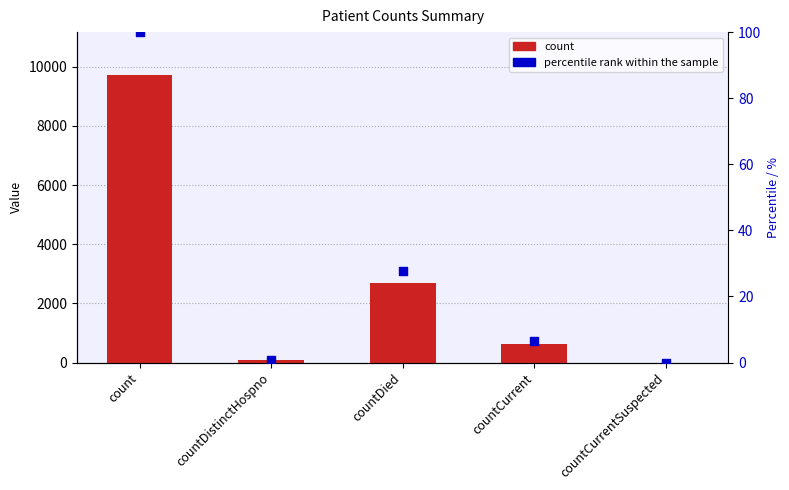

What are all the series names shown in the legend?

count, percentile rank within the sample